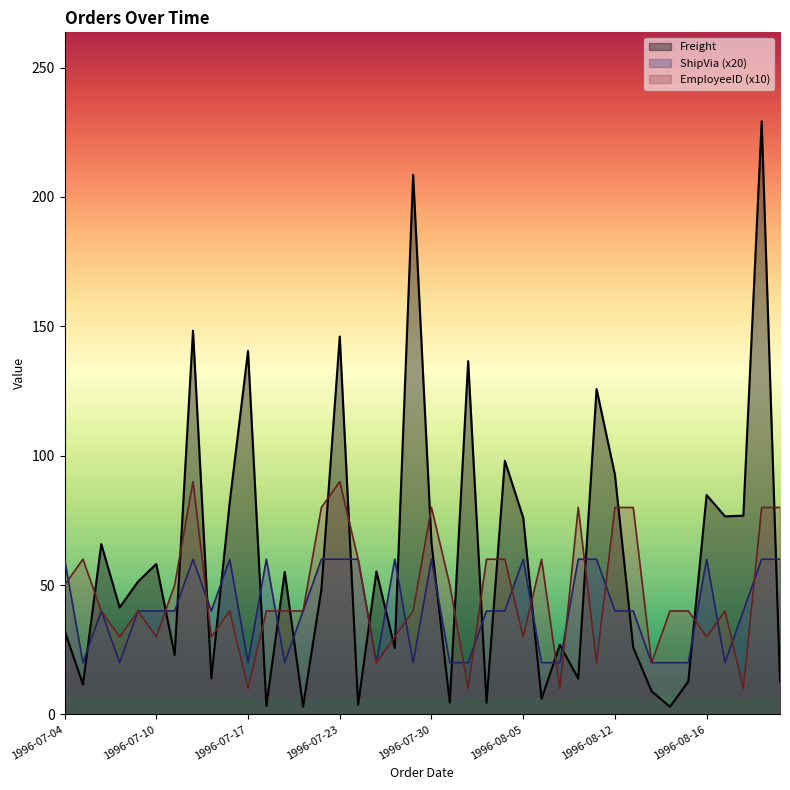

Which series has the widest spread of values?

Freight